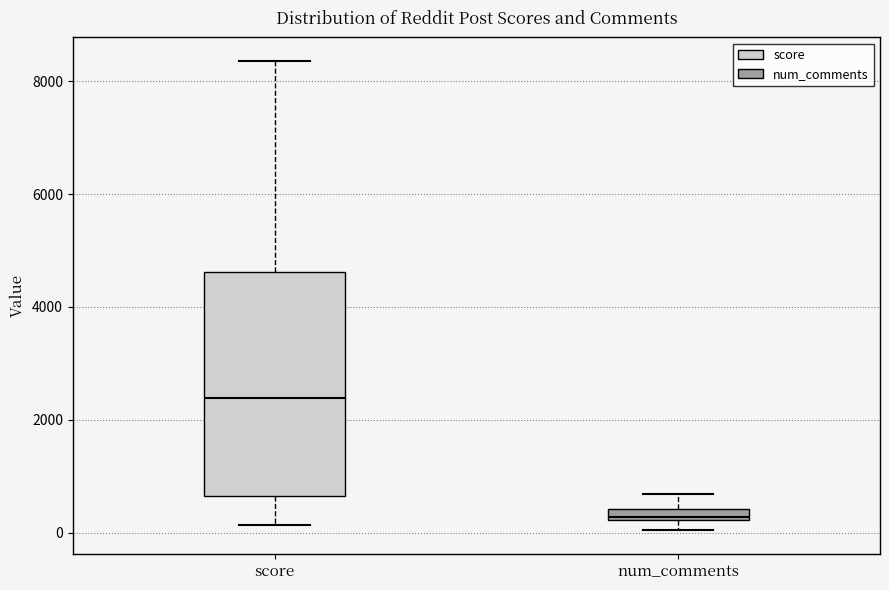

Which box has the highest median line?

score